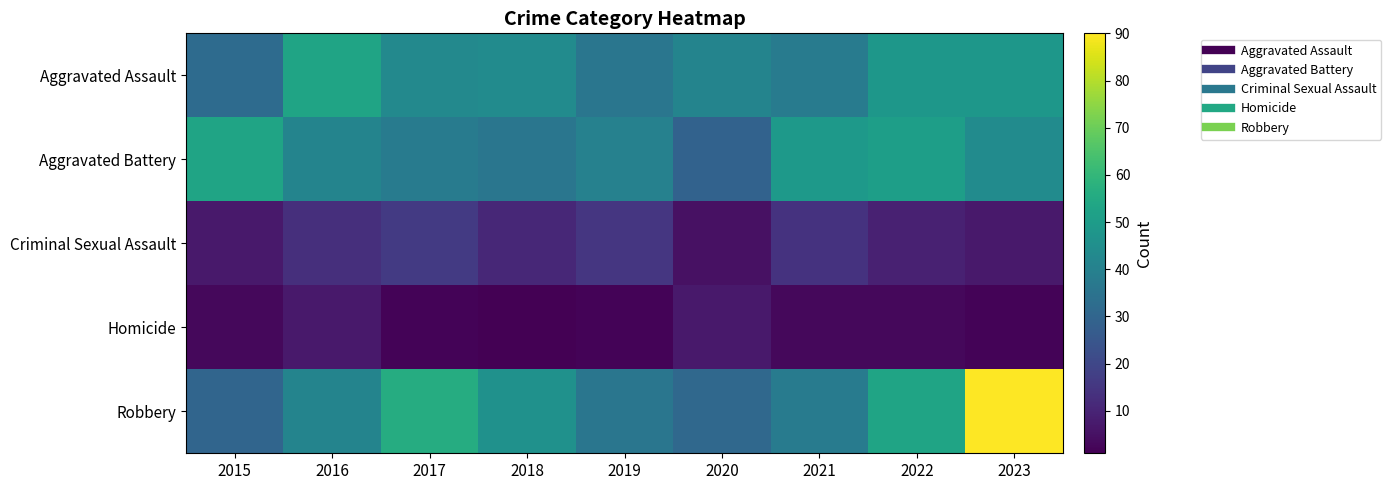

How many series are shown in this chart?

5